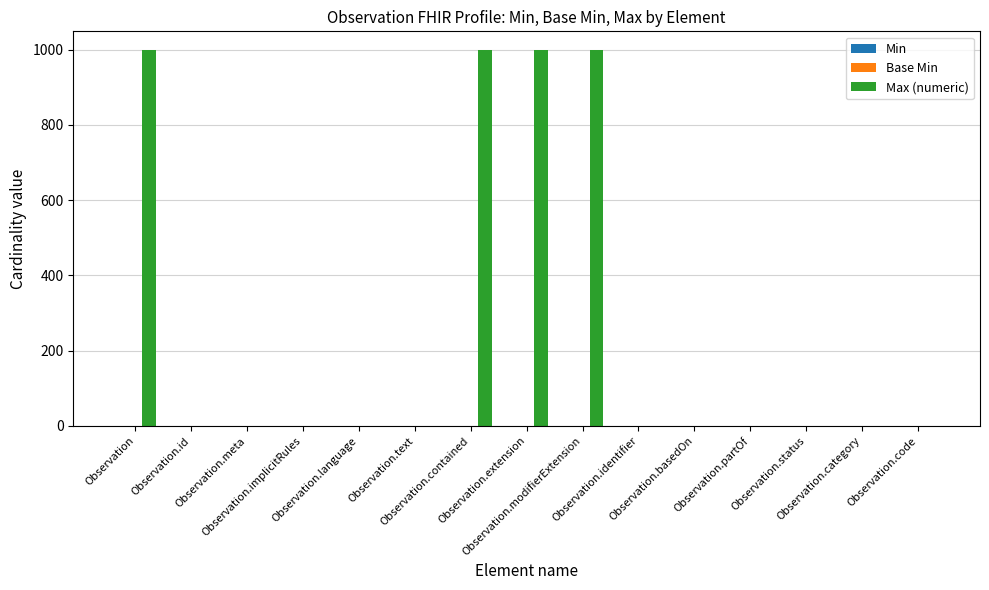

How many distinct data groups are displayed?

3